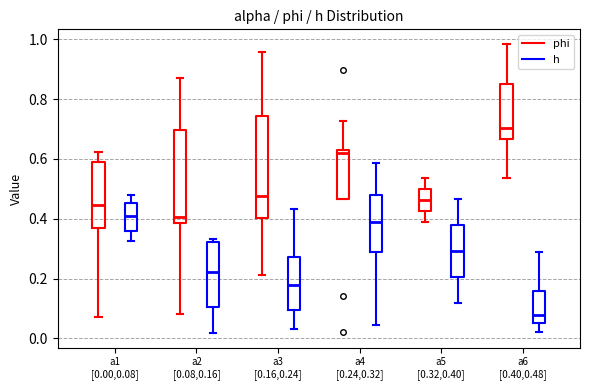

Which box has the lowest median line?

a6 [0.40,0.48] (h)